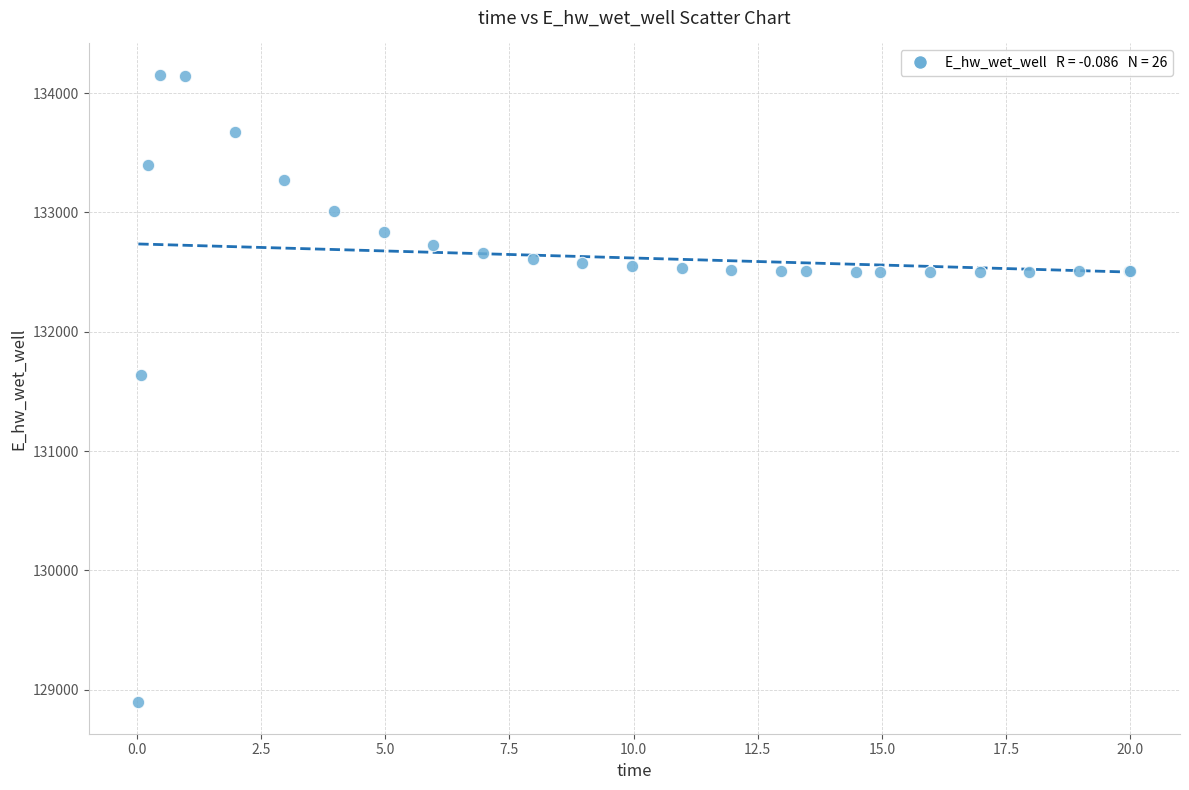

What Y value in the scatter plot is closest to 131523?

131636.5